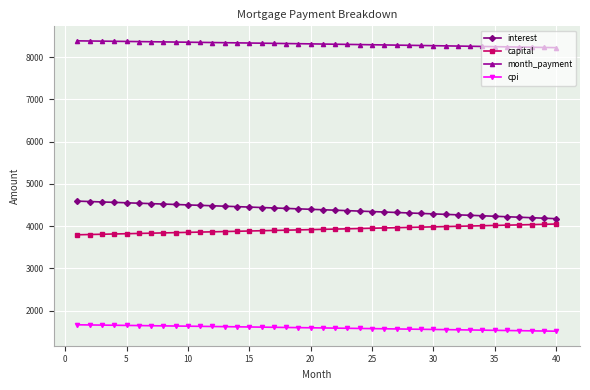

What are all the series names shown in the legend?

interest, capital, month_payment, cpi